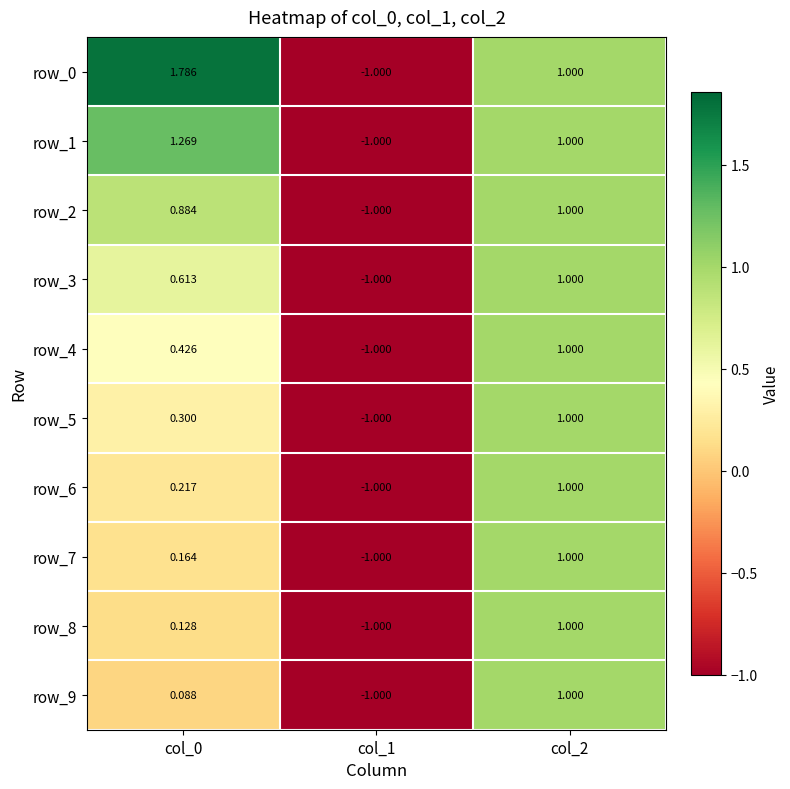

Is the value of row_3 at col_2 greater than the value of row_8 at col_0?

Yes